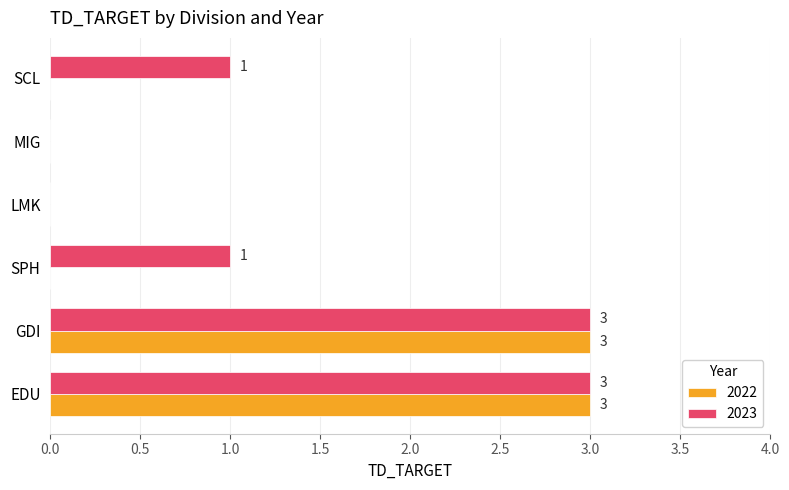

What is the total value across all series at GDI?

6